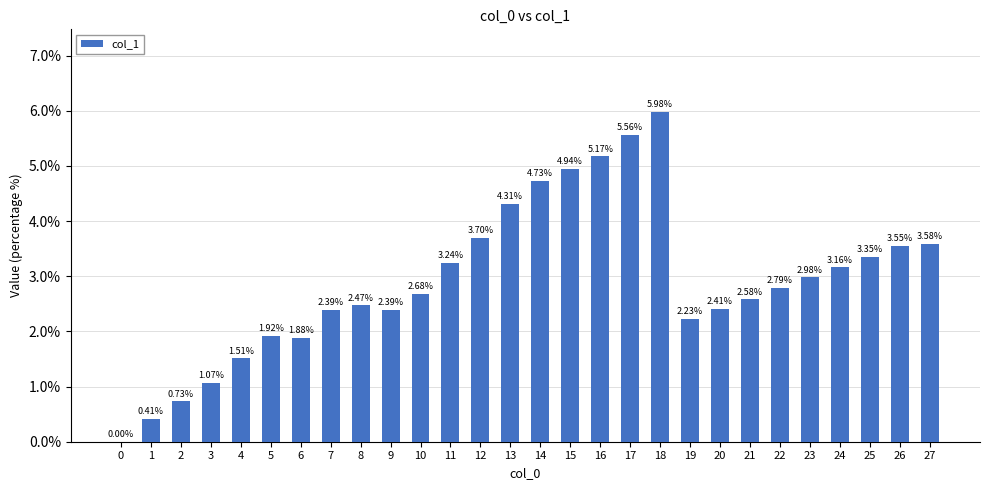

What is the sum of all values?

81.7